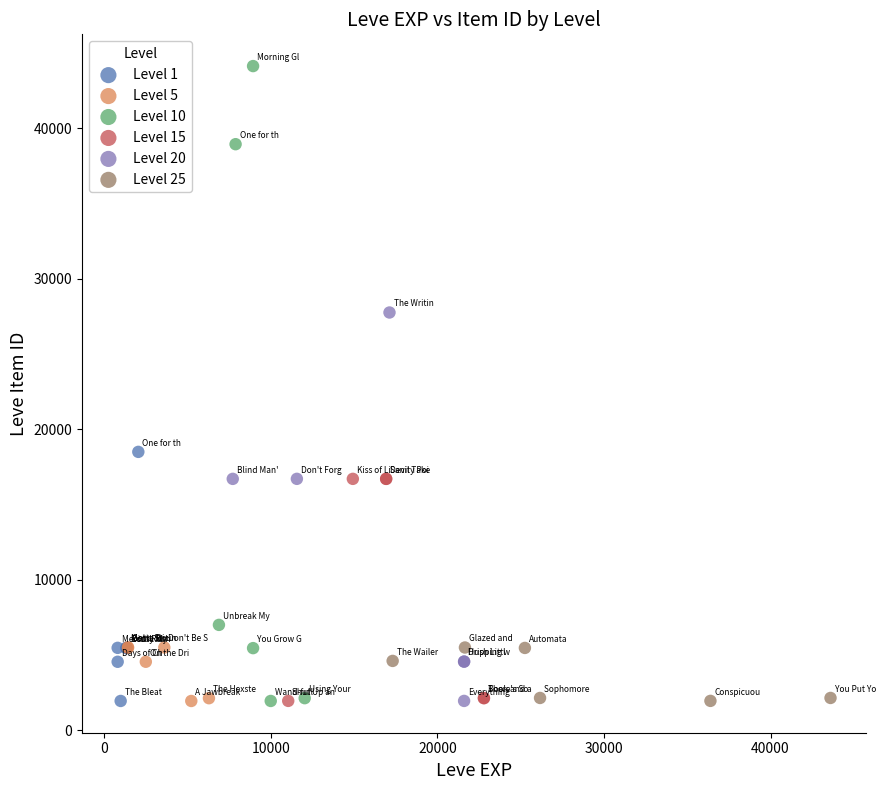

What are all the series names shown in the legend?

Level 1, Level 5, Level 10, Level 15, Level 20, Level 25